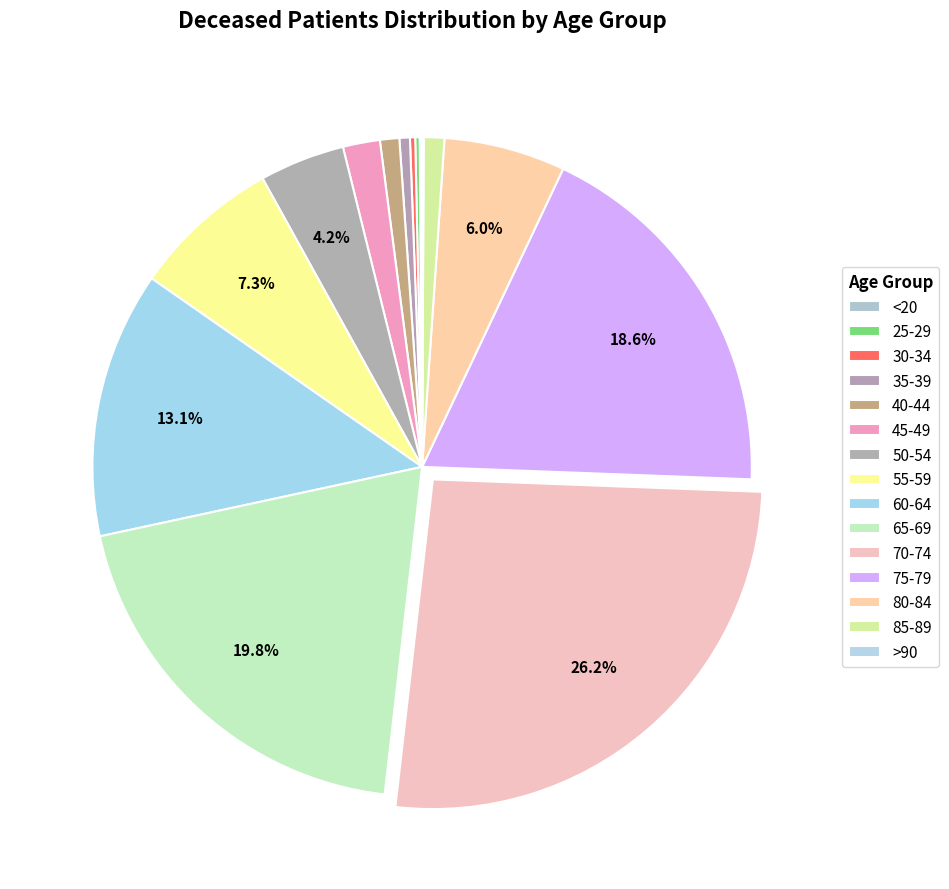

Is there any slice that represents more than half of the pie?

No